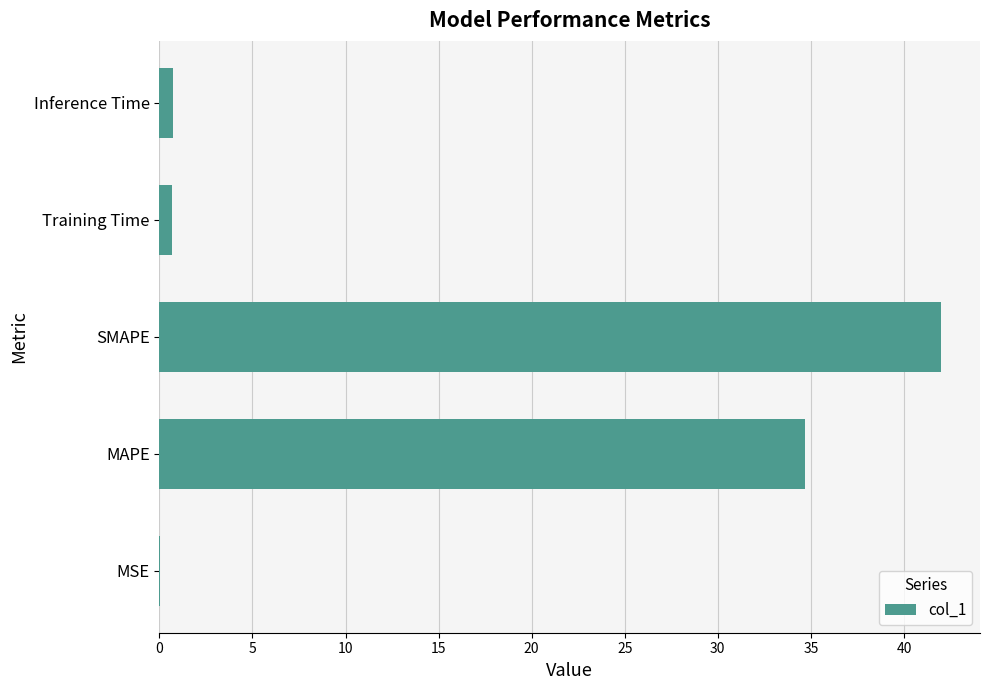

How many data points does each series have?

5